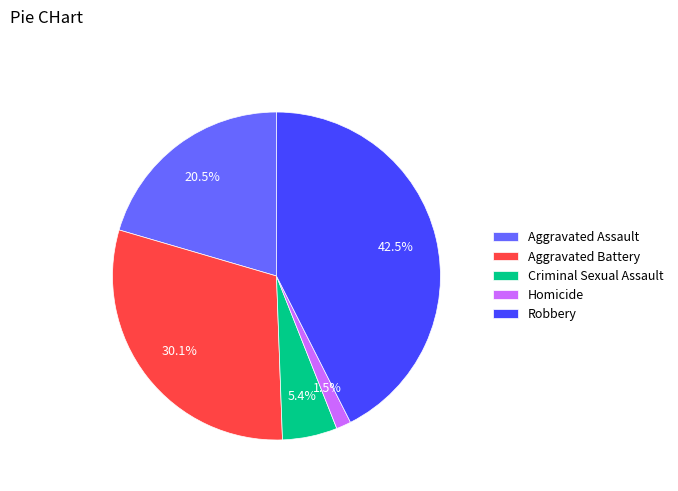

Combined, what portion of the pie is Criminal Sexual Assault and Homicide?

6.9%